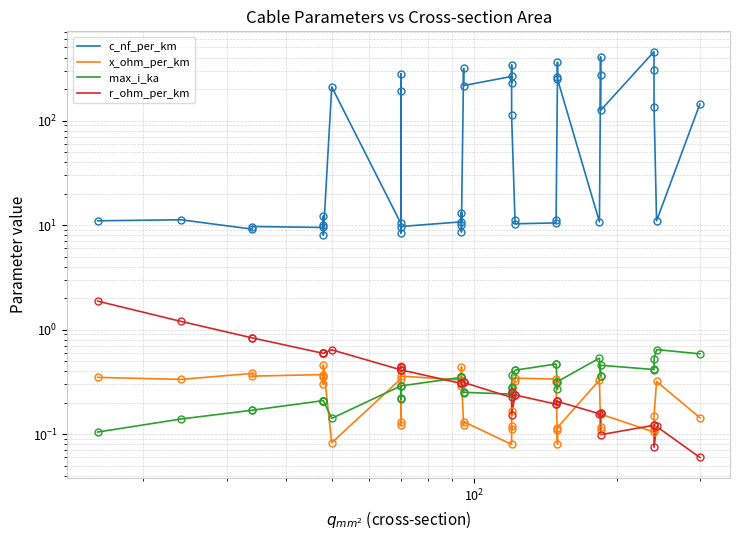

What are all the series names shown in the legend?

c_nf_per_km, x_ohm_per_km, max_i_ka, r_ohm_per_km